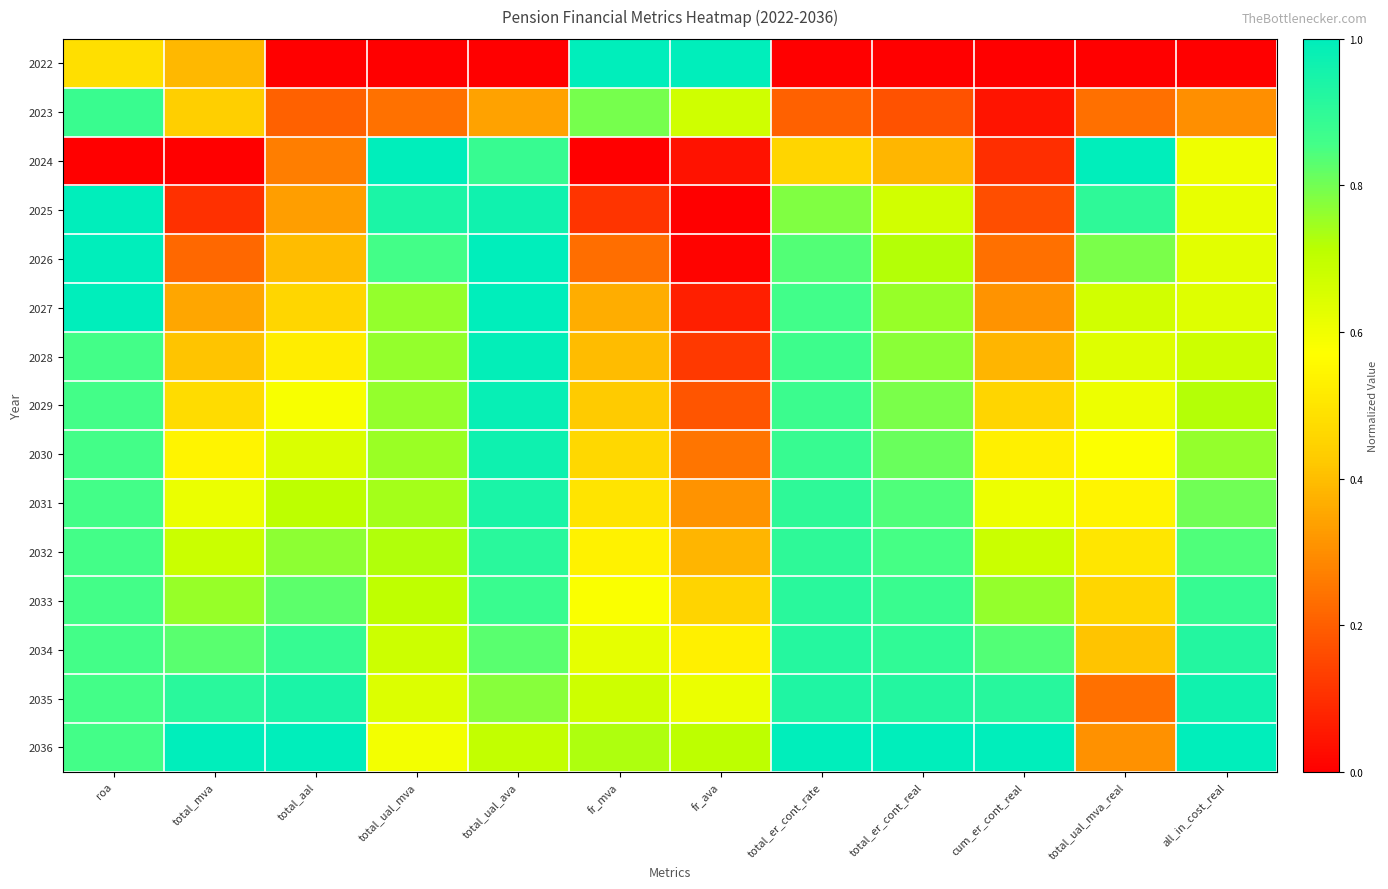

Which series has the largest range (max minus min)?

2022